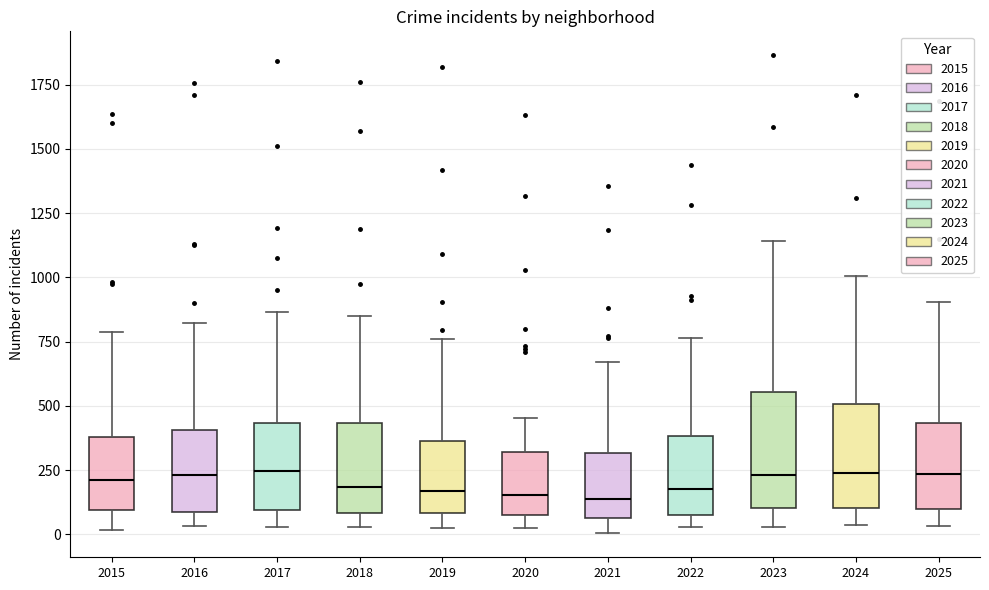

Reading left to right, transcribe this box plot: for each box, give where its median line is, the range the box spans, and where its two whiskers end, as read against the y-axis. The values are not printed on the chart, so give them approximately, as read against the axis.

2015: median 200, box 100 to 400, whiskers 0 to 800
2016: median 250, box 100 to 400, whiskers 50 to 800
2017: median 250, box 100 to 450, whiskers 50 to 850
2018: median 200, box 100 to 450, whiskers 50 to 850
2019: median 150, box 100 to 350, whiskers 0 to 750
2020: median 150, box 50 to 300, whiskers 0 to 450
2021: median 150, box 50 to 300, whiskers 0 to 650
2022: median 200, box 100 to 400, whiskers 50 to 750
2023: median 250, box 100 to 550, whiskers 50 to 1150
2024: median 250, box 100 to 500, whiskers 50 to 1000
2025: median 250, box 100 to 450, whiskers 50 to 900